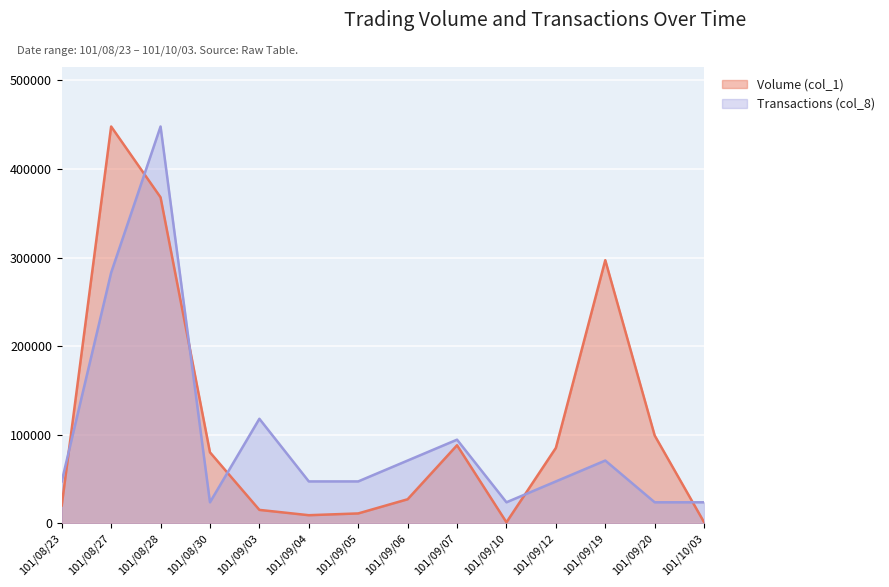

At which category does the chart reach its minimum across all series?

101/09/10